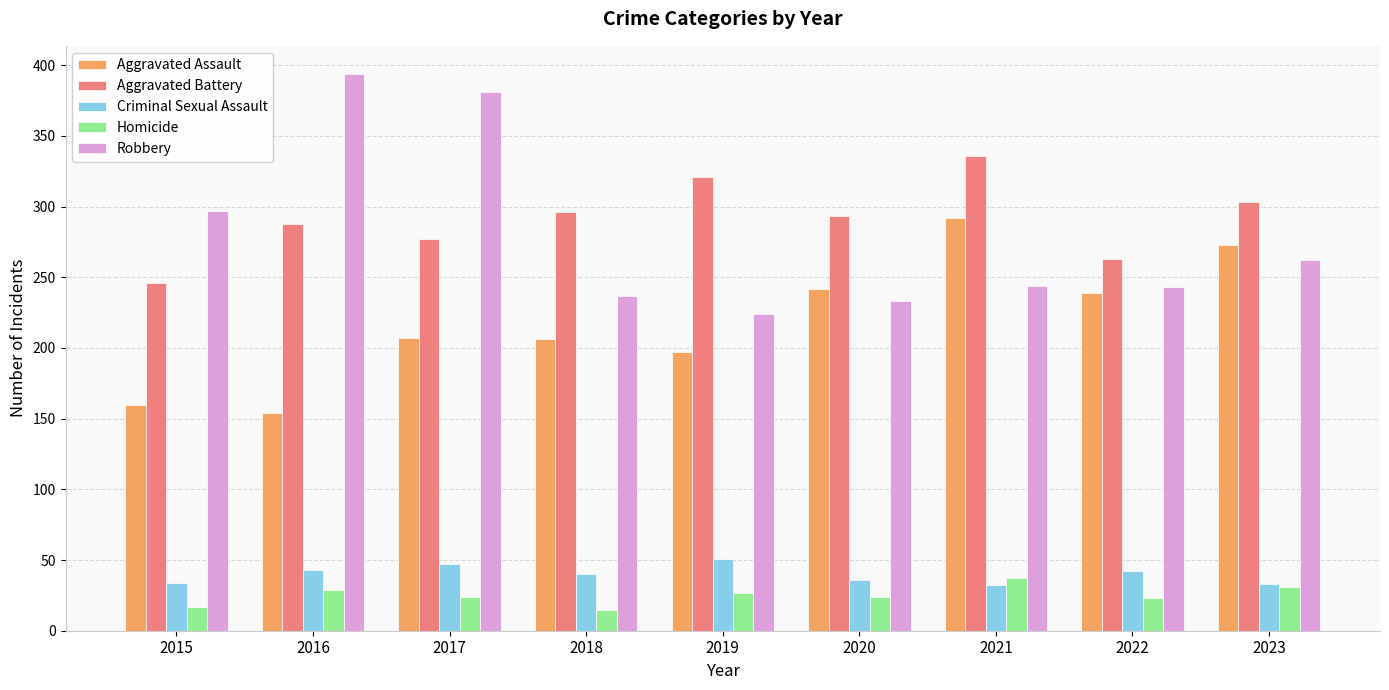

Which series has the largest total across all categories?

Aggravated Battery